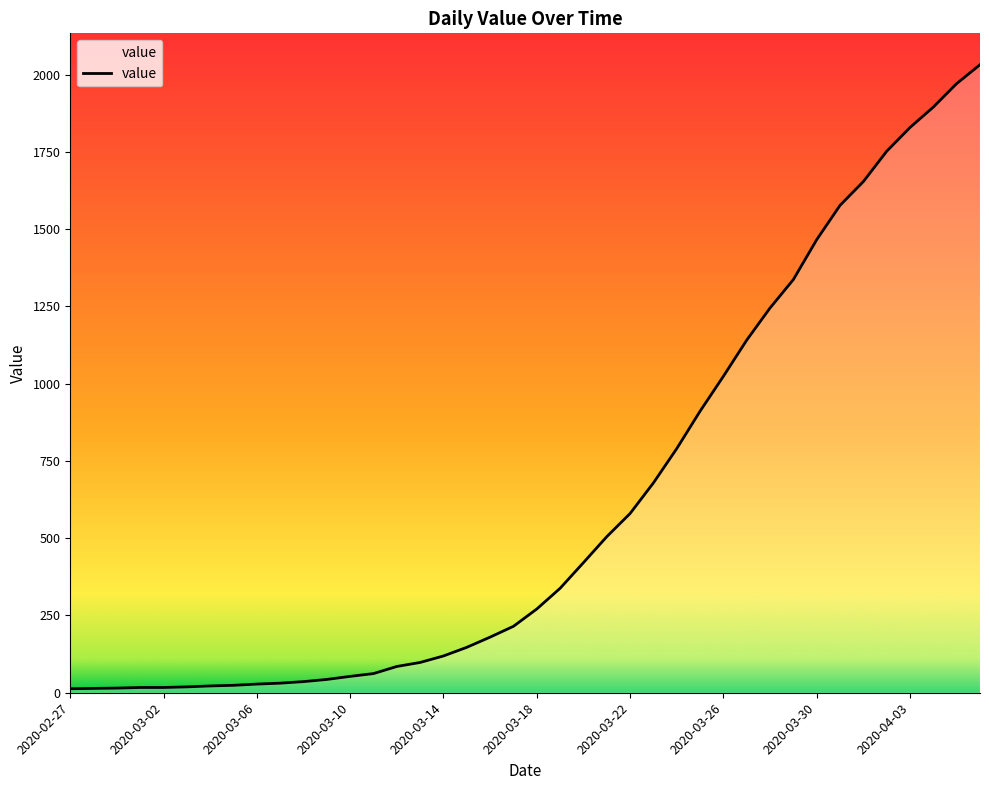

What is the change in value from 2020-03-21 to 2020-03-26?

+519